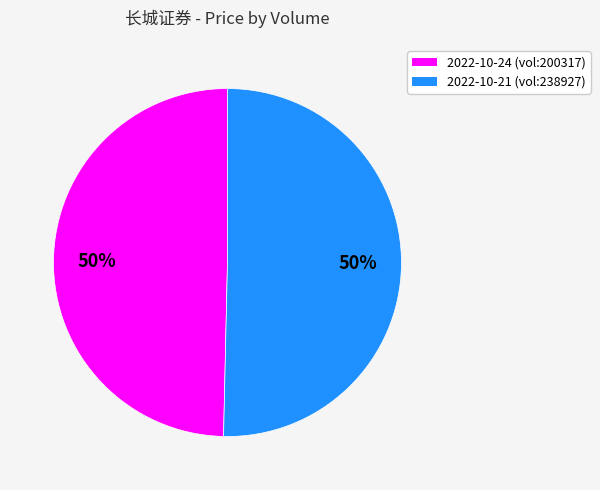

What percentage is the 2022-10-24 (vol:200317) slice, to the nearest percent?

50%